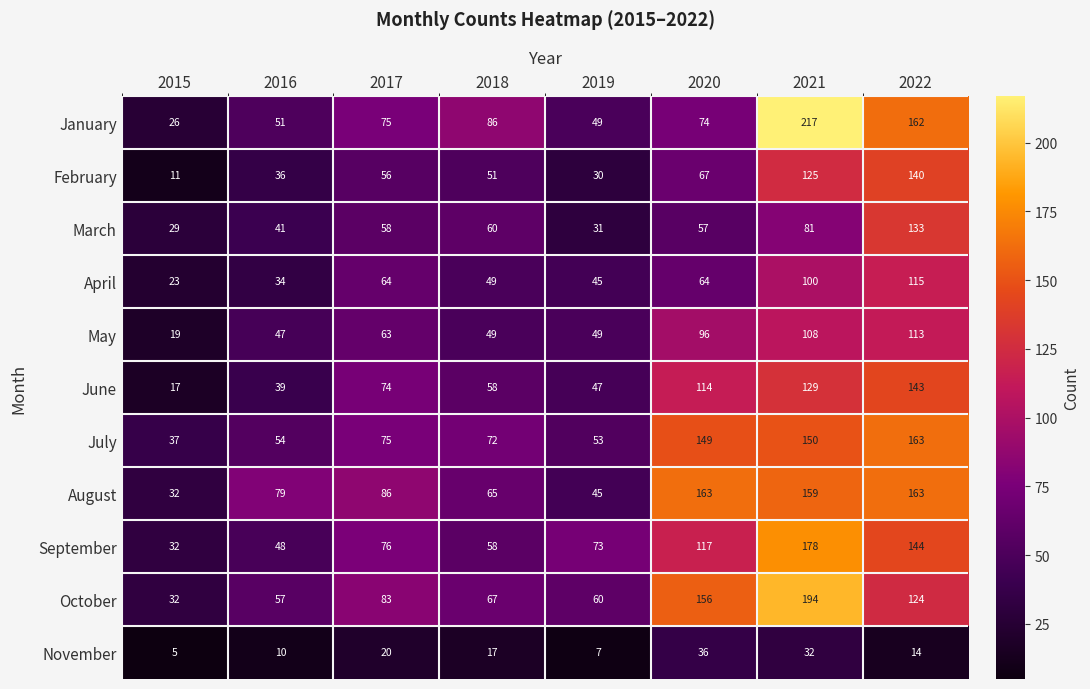

Which series changed the most between 2016 and 2018?

January